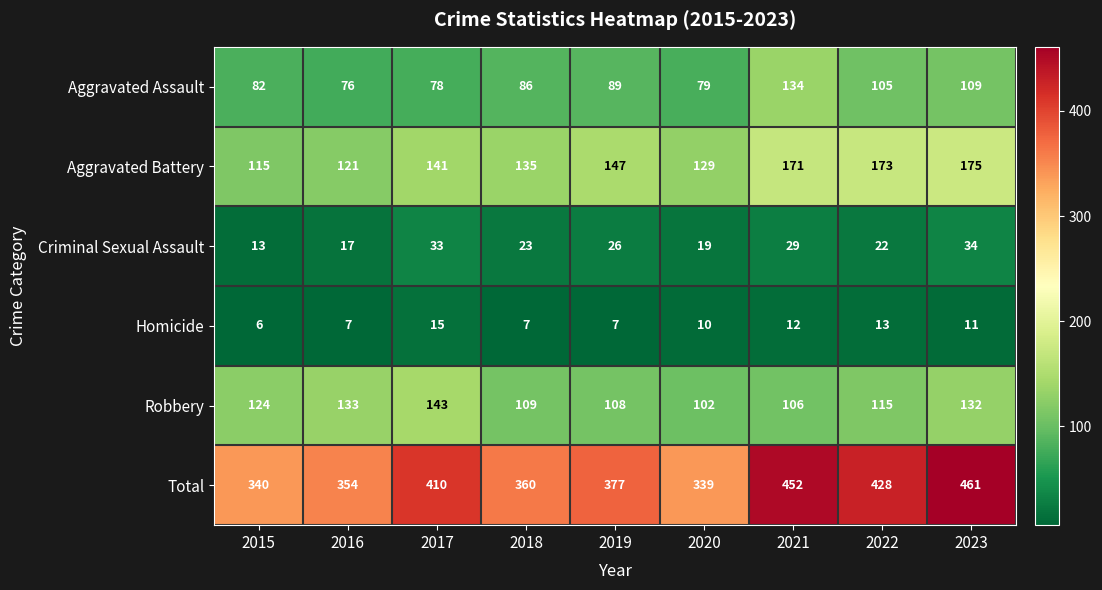

Count the number of categories in the chart.

9